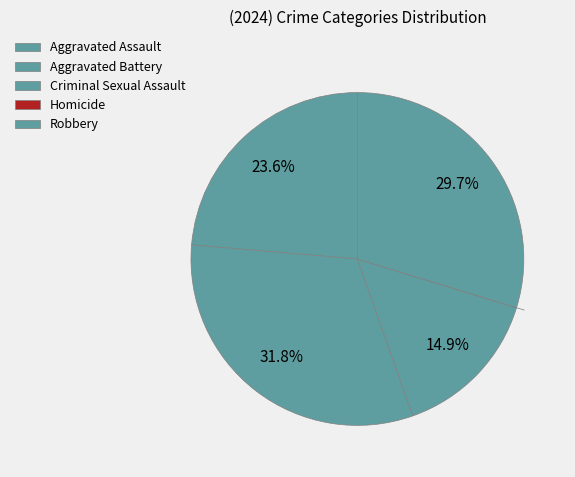

What is the largest slice in the pie chart?

Aggravated Battery